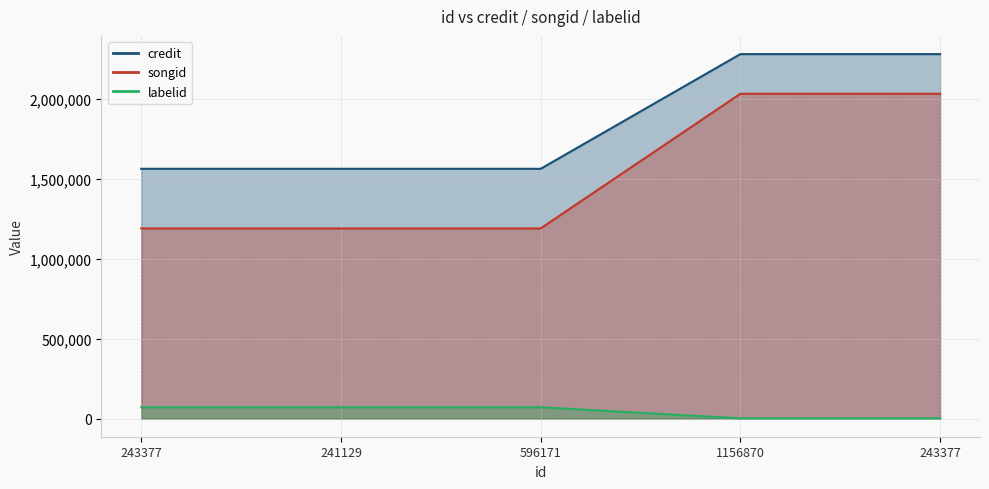

The labelid series shows 1249 at 1156870. True or false?

True